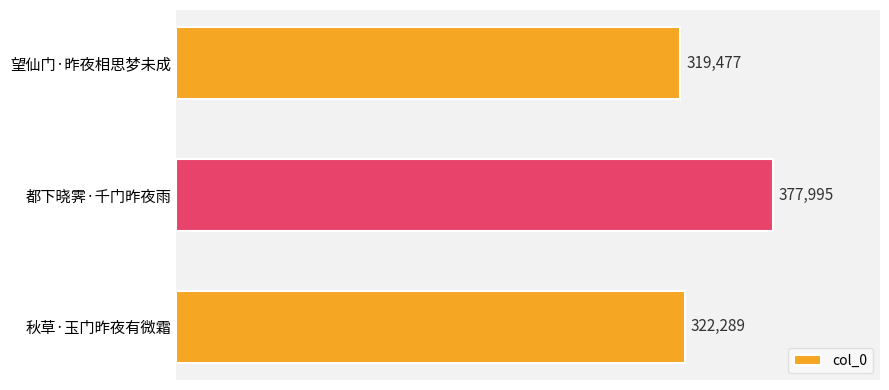

Is it true that the value at 秋草·玉门昨夜有微霜 is 322289?

True